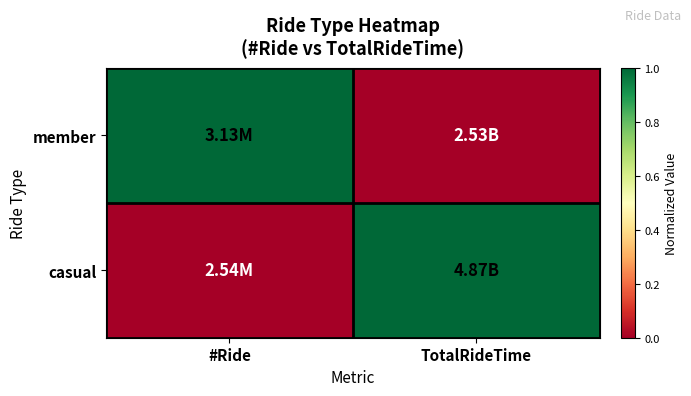

Which category has the lowest value across all series?

TotalRideTime